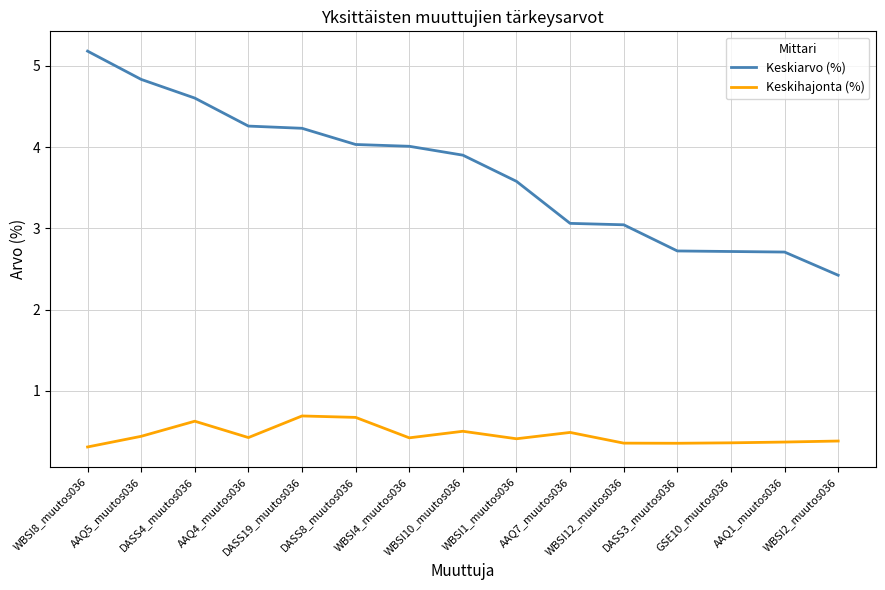

What is the maximum value for Keskihajonta (%)?

0.7